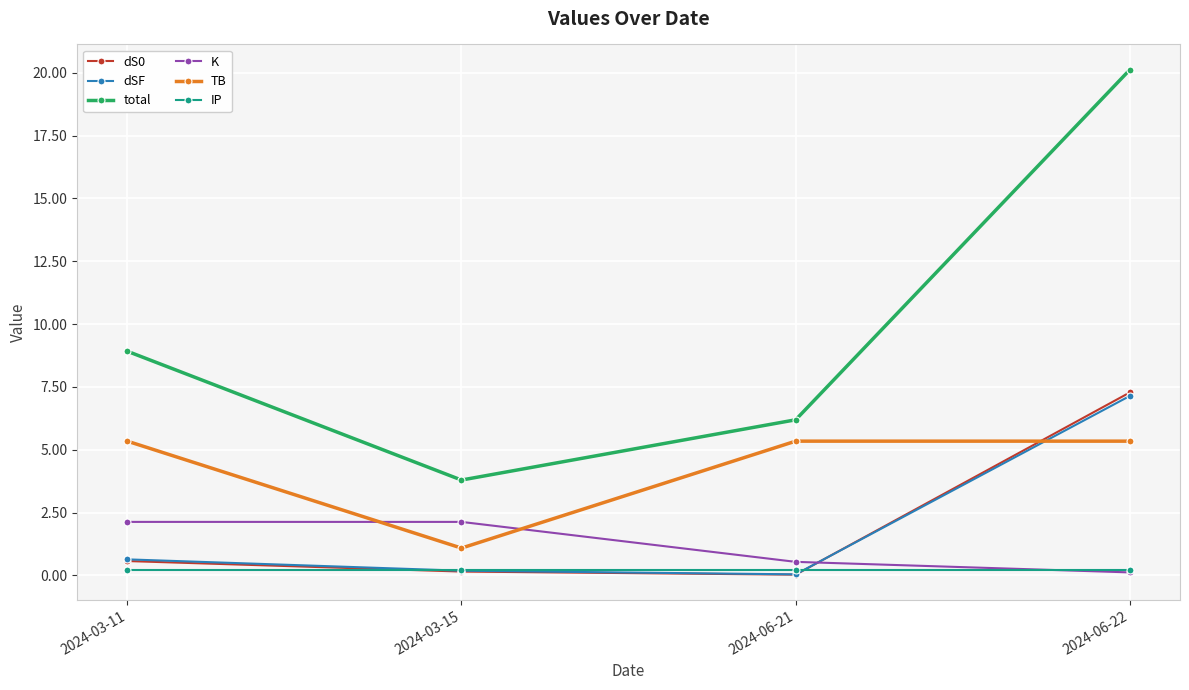

What is the total value across all series at 2024-06-22?

40.2